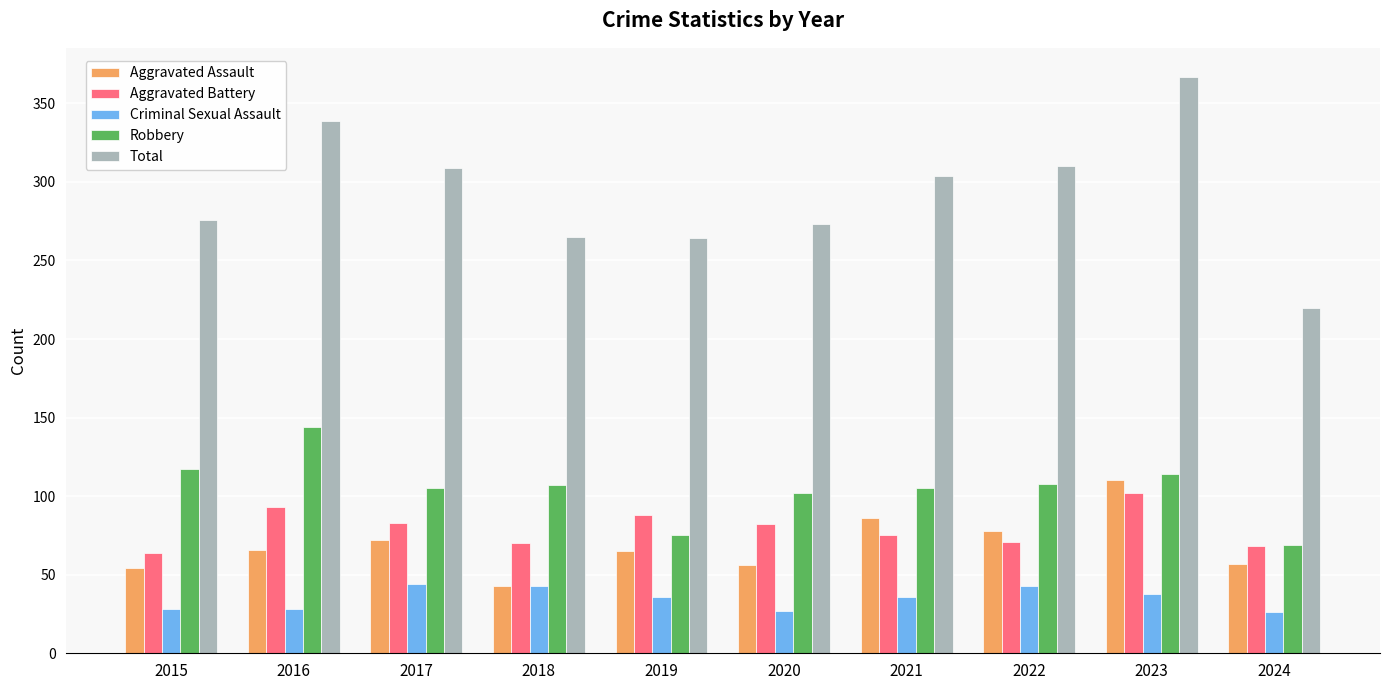

What is the maximum value shown in the chart?

367